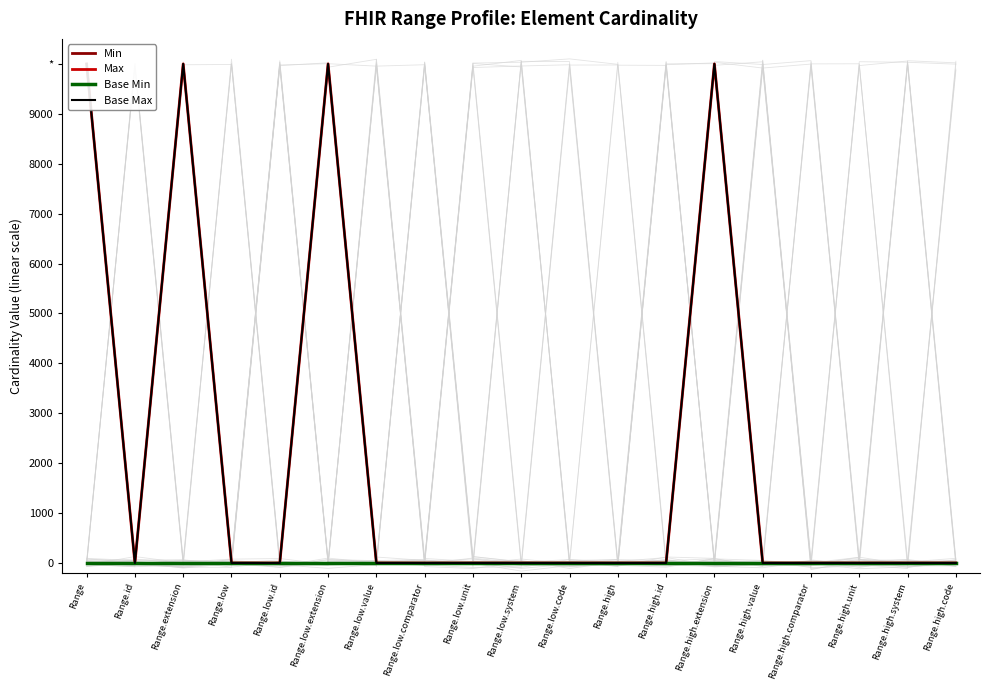

Is the value of Base Max at Range.high.system greater than the value of Min at Range.high?

Yes